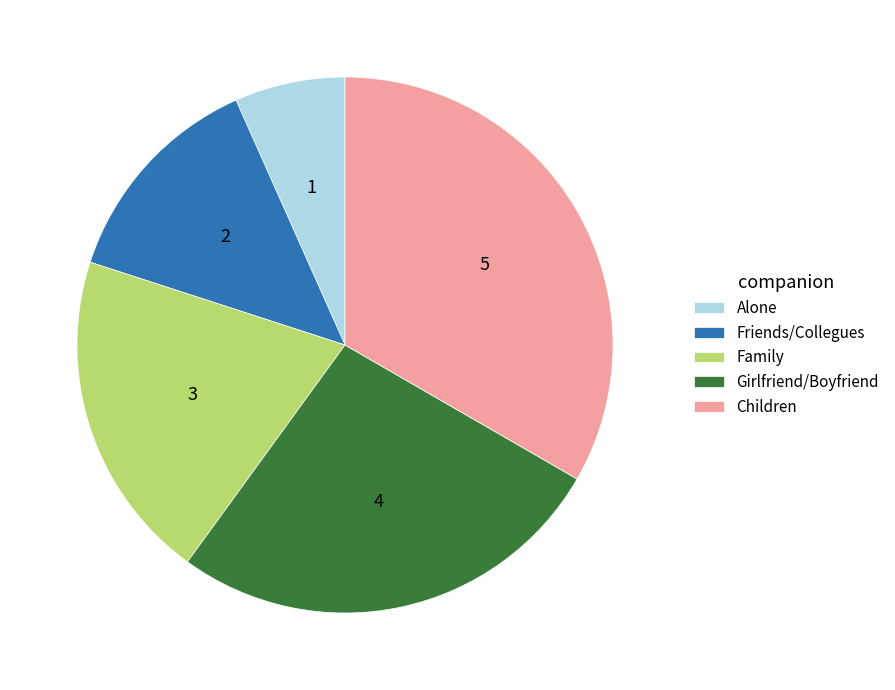

The Children slice represents 24% of the pie. True or false?

False